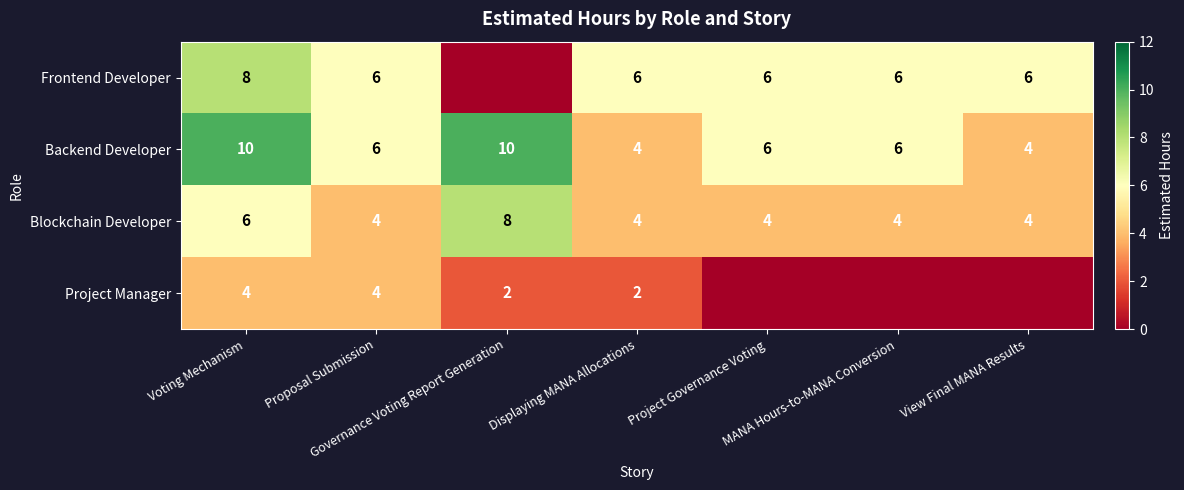

How many Blockchain Developer values are between 4 and 6?

6